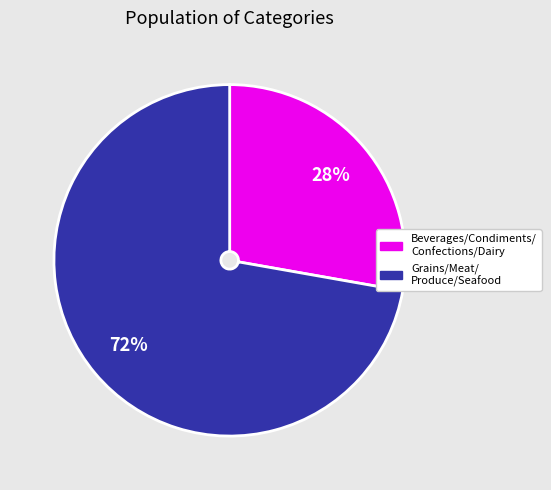

Is there a majority slice in this chart?

Yes